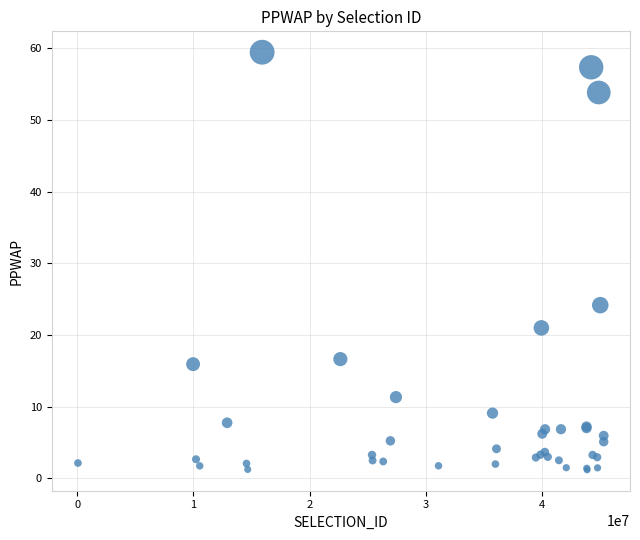

What Y value in the scatter plot is closest to 30?

24.2